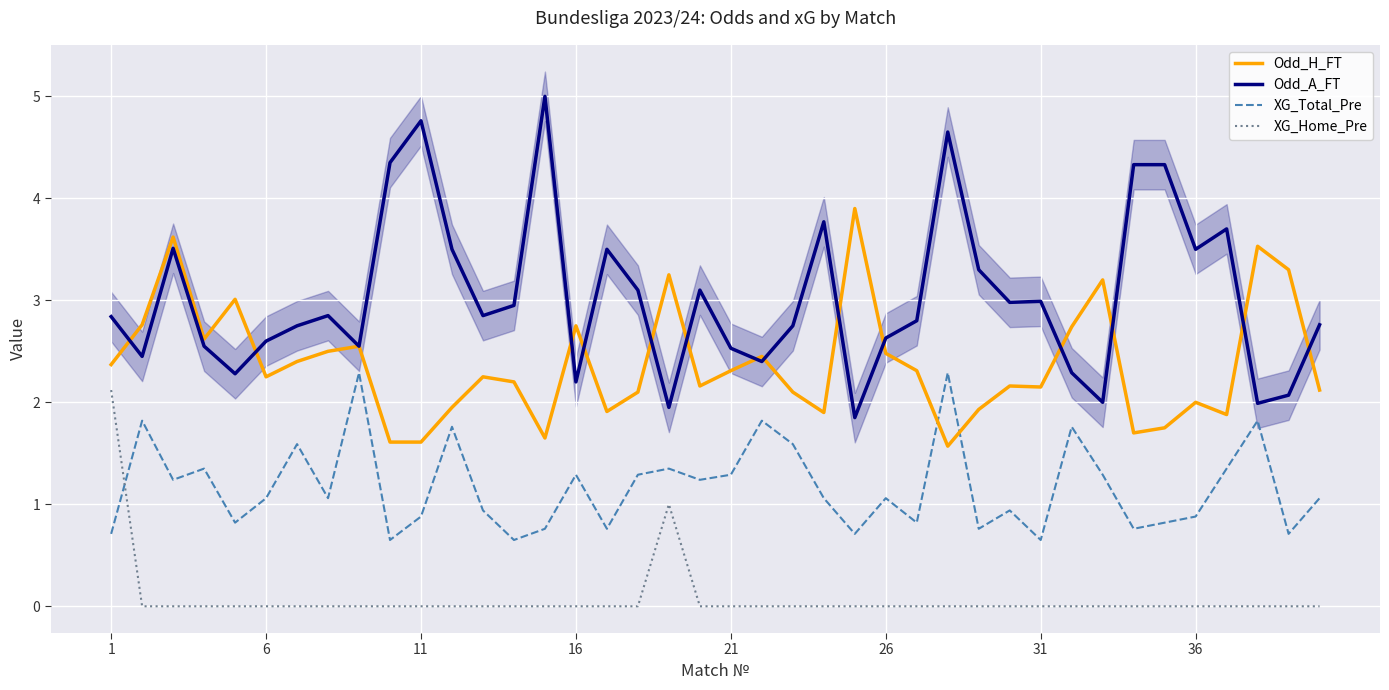

The value of XG_Home_Pre at 16 is -1.0. True or false?

False